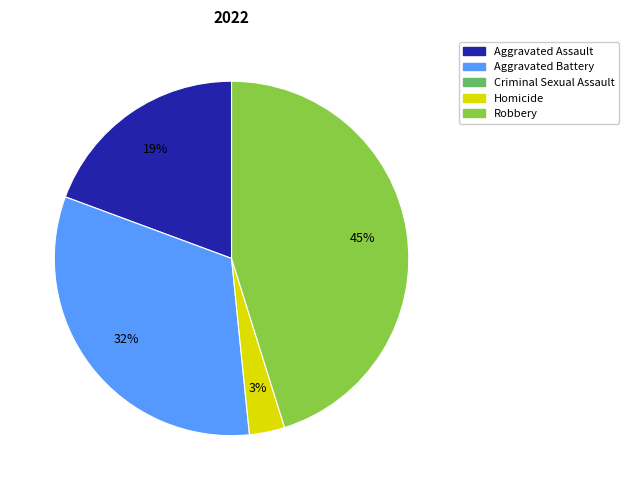

To the nearest percent, what is the average slice percentage?

25%